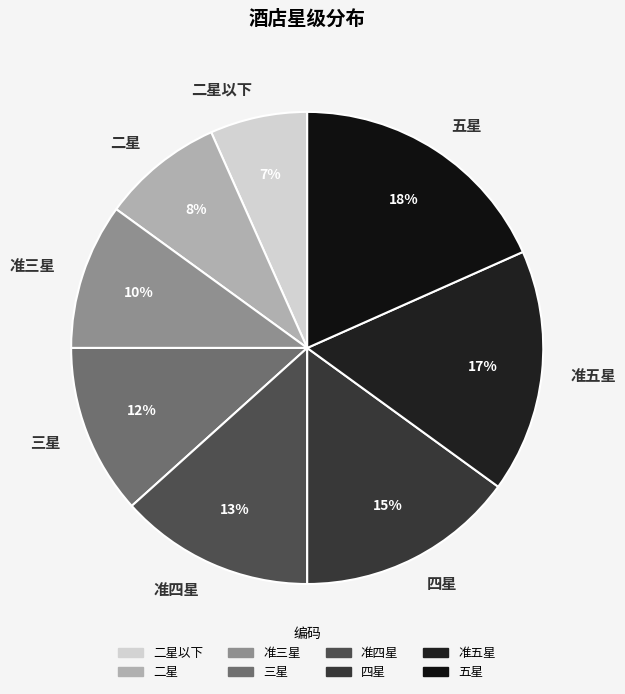

Combined, do 准三星 and 五星 account for over 50%?

No